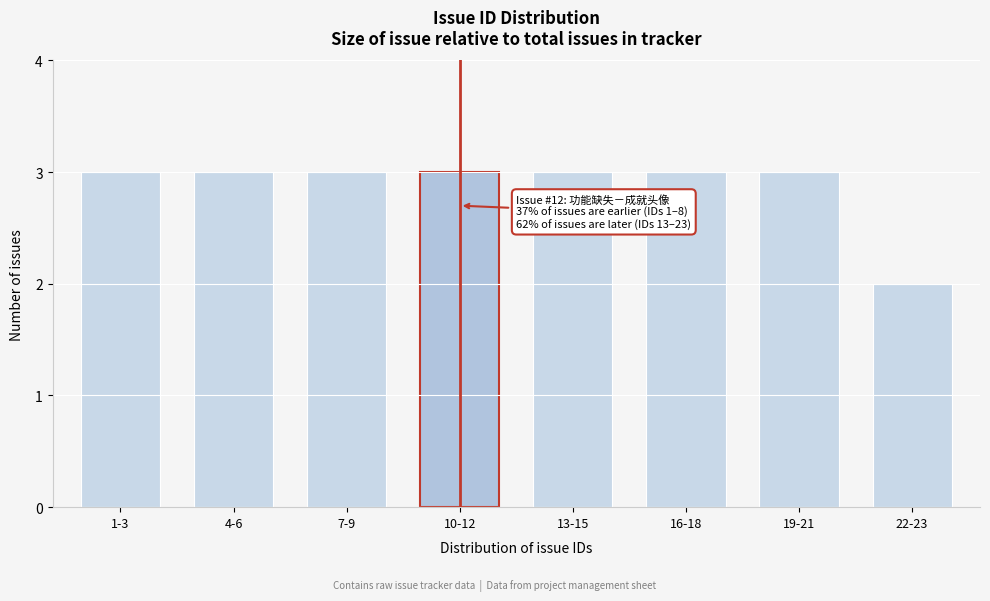

Reading left to right, transcribe all the data shown in this chart.

3	3	3	3	3	3	3	2